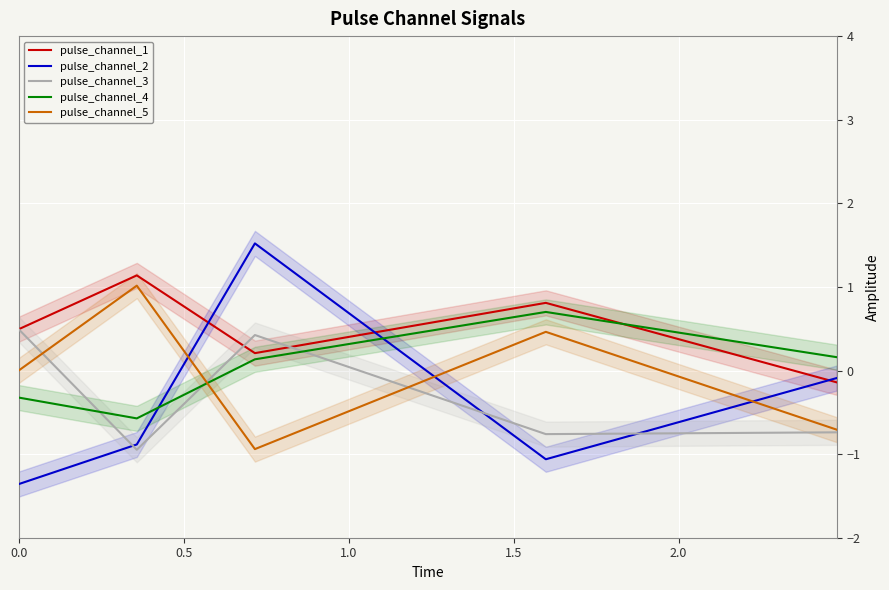

True or false: pulse_channel_5 and pulse_channel_1 cross at least once.

False